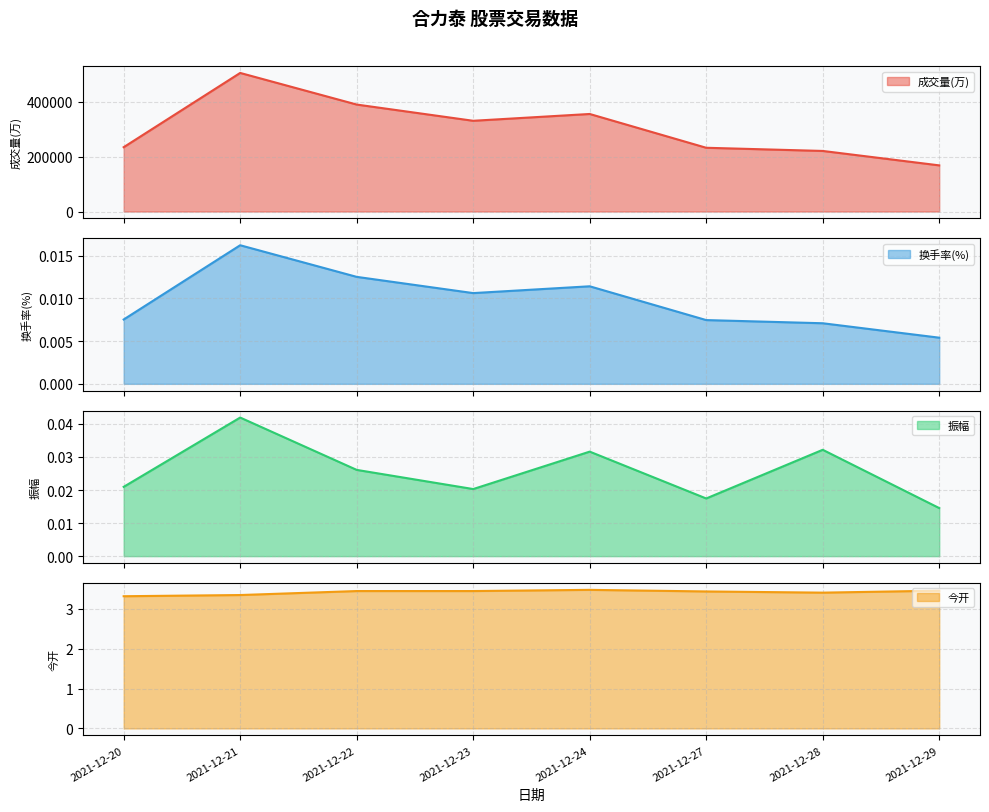

How many lines are shown in the chart?

4